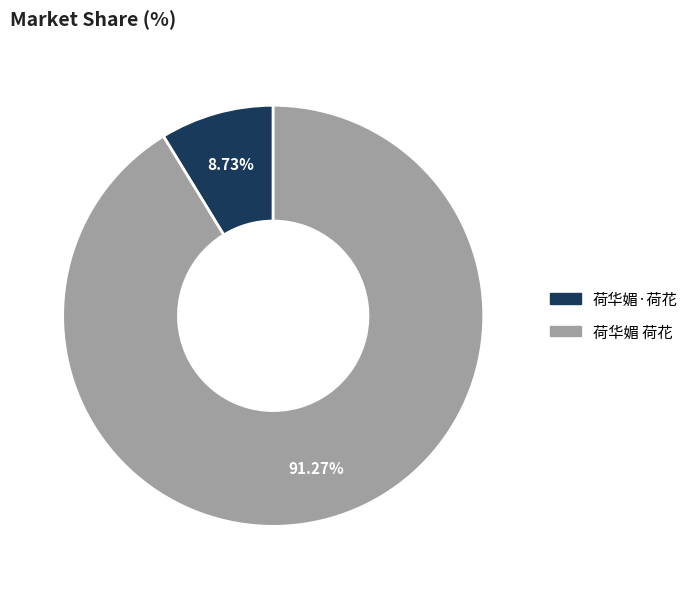

What percentage do 荷华媚 荷花 and 荷华媚·荷花 together represent?

100.0%